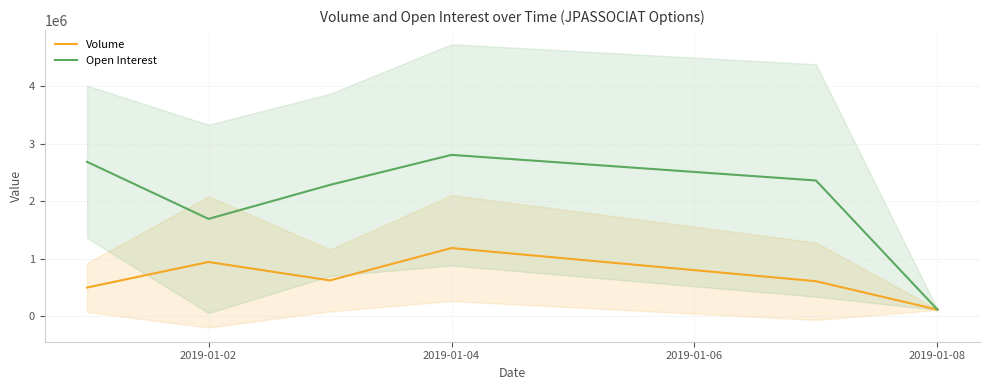

Does the chart display data point markers on the line(s)?

No